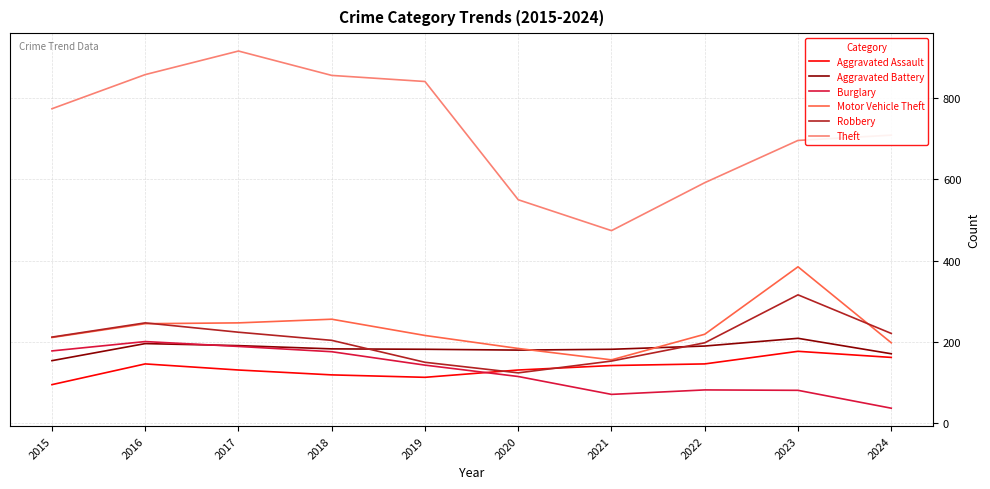

What is the spread (max minus min) of values at 2024?

672